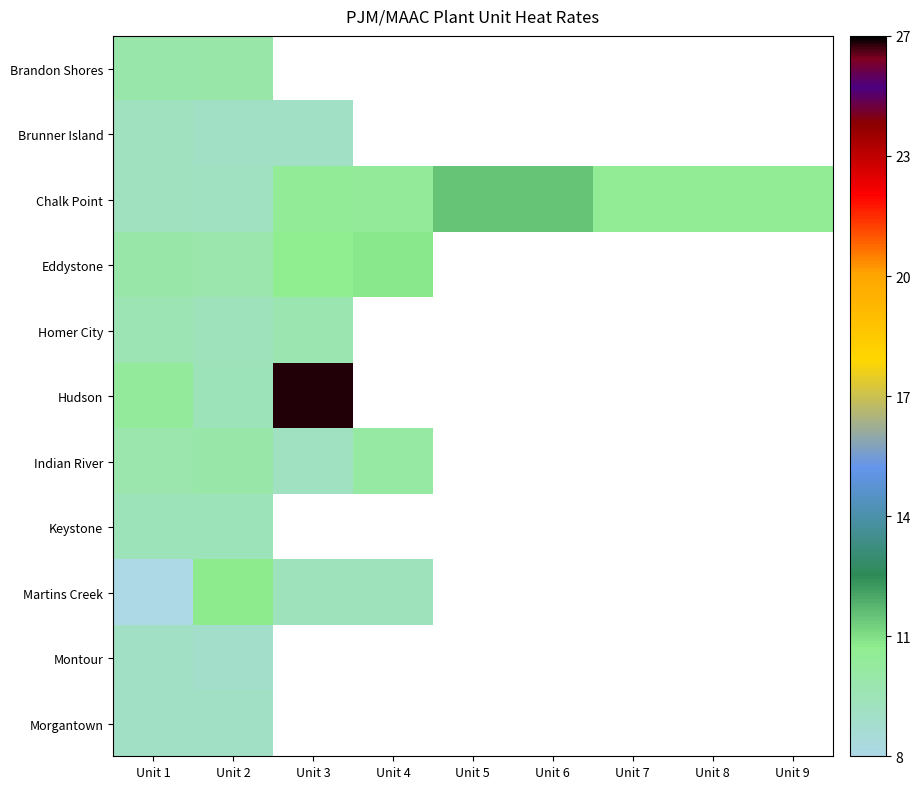

Which has a higher value, Unit 3 or Unit 8?

Unit 8